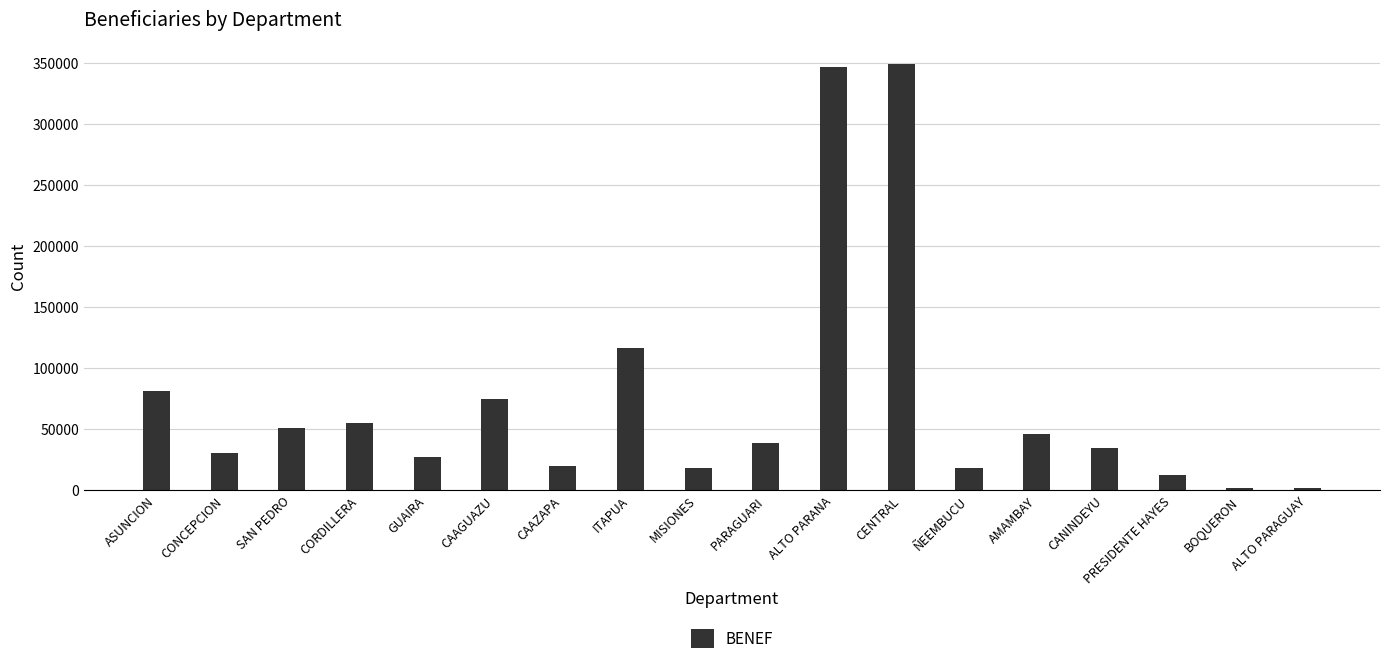

Between CAAZAPA and SAN PEDRO, which is larger?

SAN PEDRO